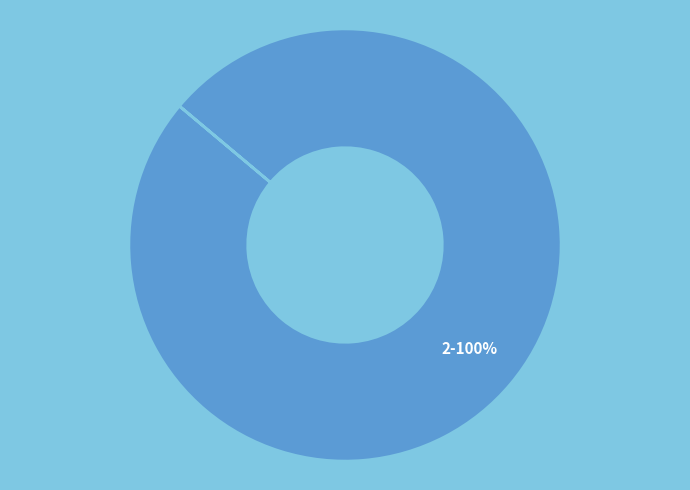

True or false: 2 accounts for 100% of the total.

True